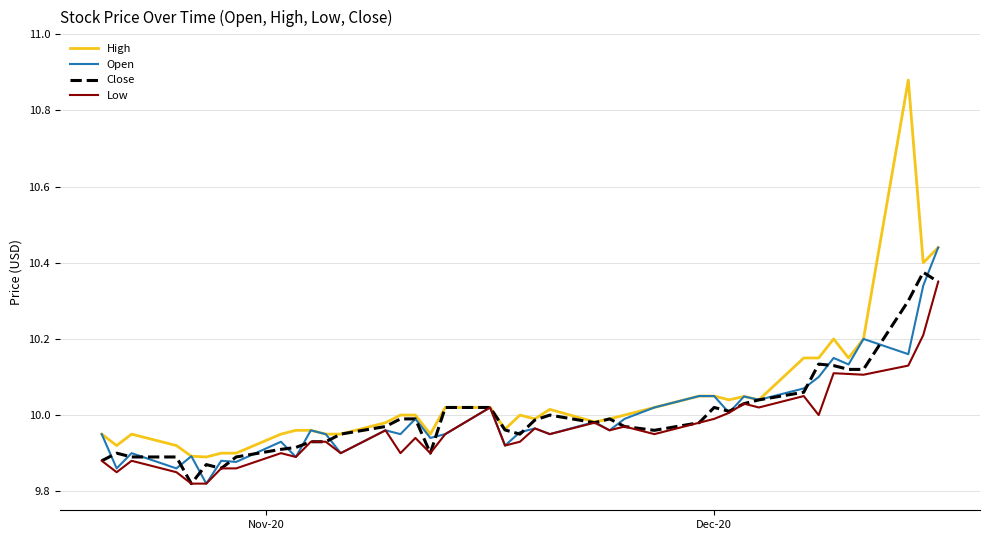

How many categories are shown in the chart?

40